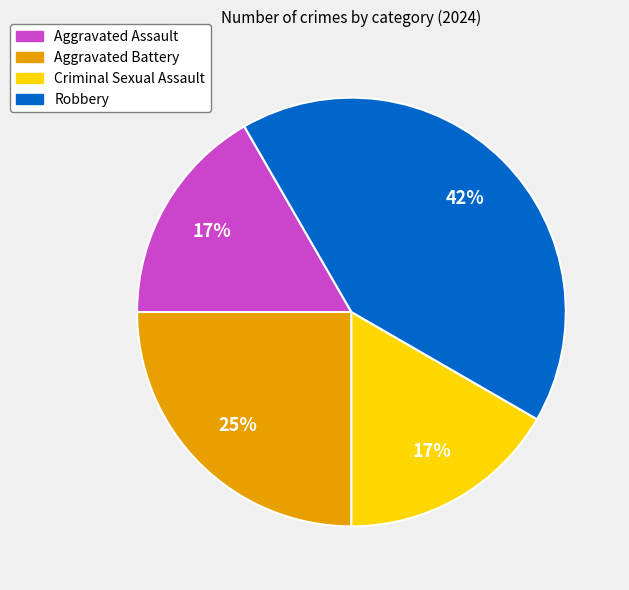

Which slice is the largest?

Robbery